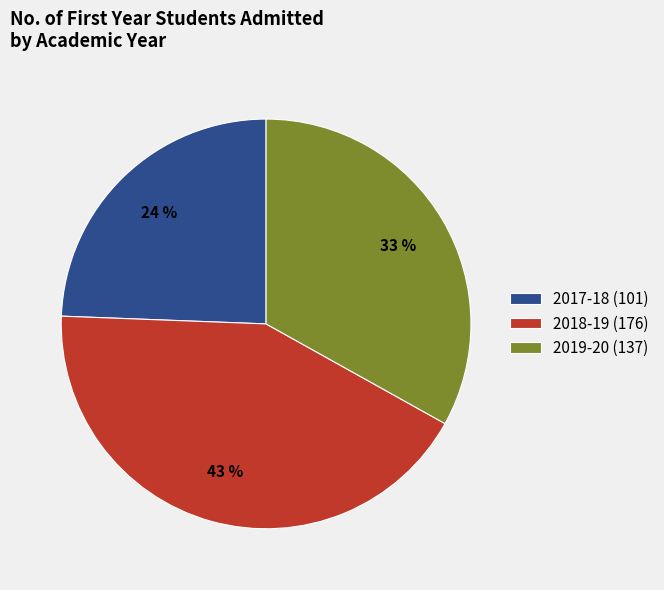

Does 2018-19 represent more than half of the total?

No